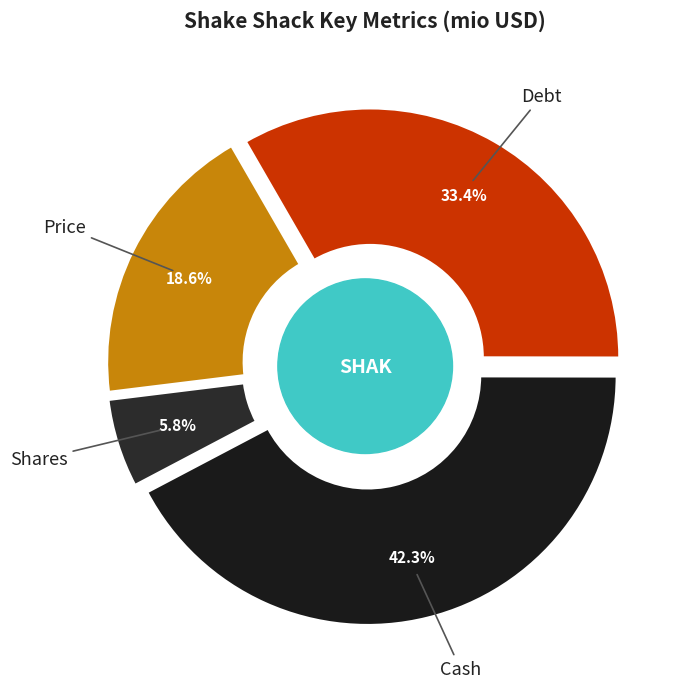

To the nearest percent, what percentage of the pie is Shares?

6%